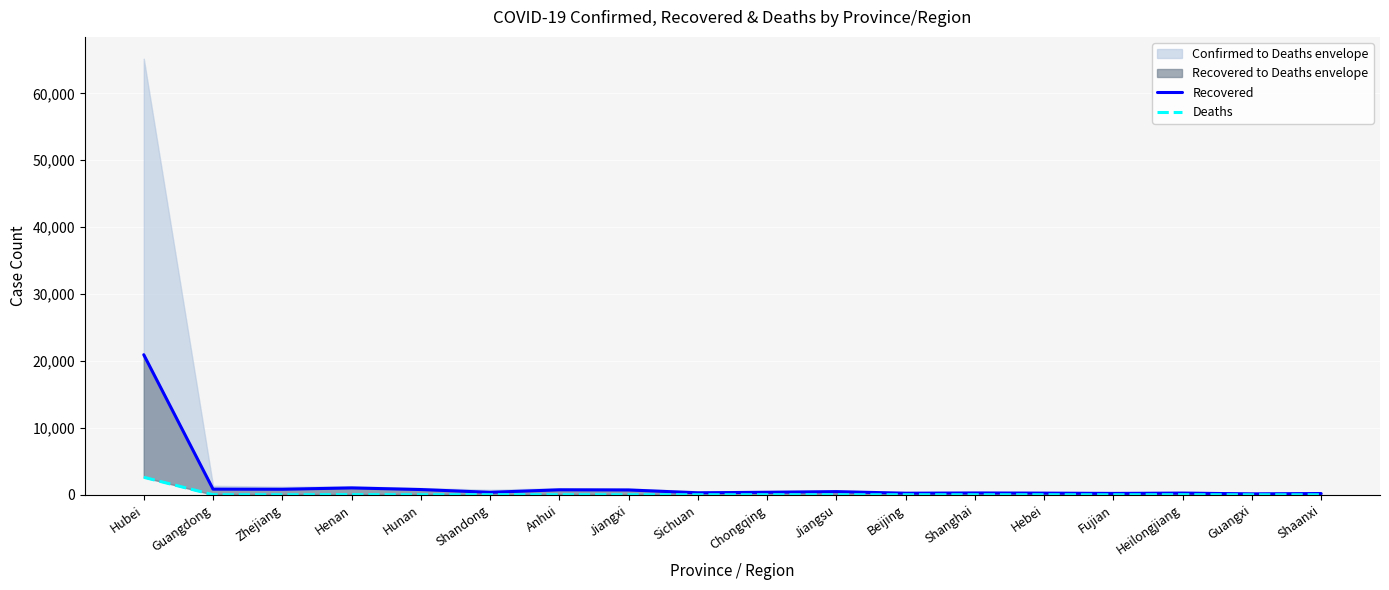

Reading left to right, what are all the values shown in this chart?

Recovered: 20935	844	825	1025	782	368	741	719	295	373	469	235	272	248	205	248	138	187
Deaths: 2615	7	1	19	4	6	6	1	3	6	0	4	3	6	1	12	2	1